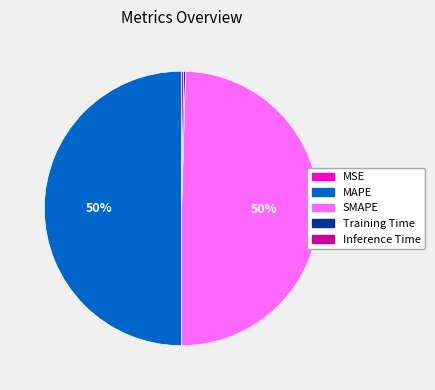

To the nearest percent, what is the combined percentage of SMAPE and MAPE?

100%